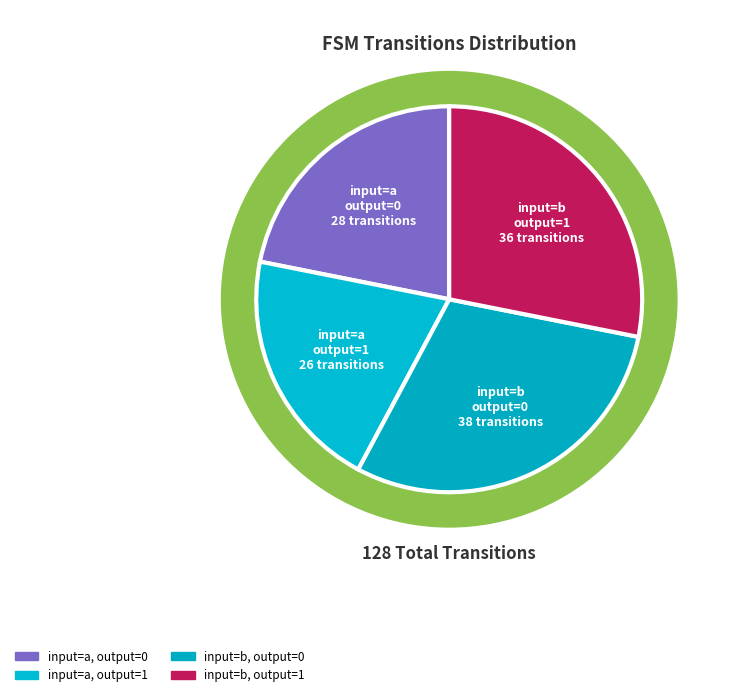

To the nearest percent, what portion does input=b, output=1 represent?

28%